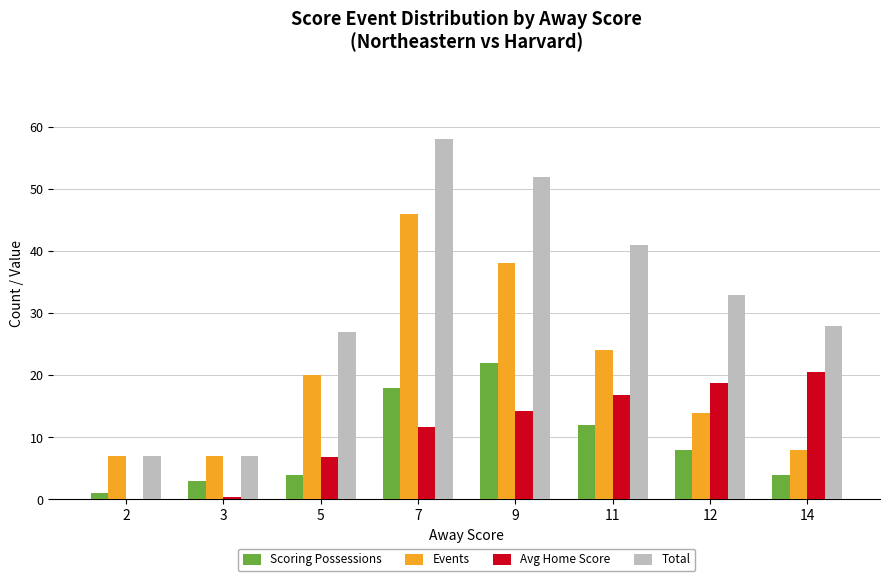

What is the maximum value shown in the chart?

58.0